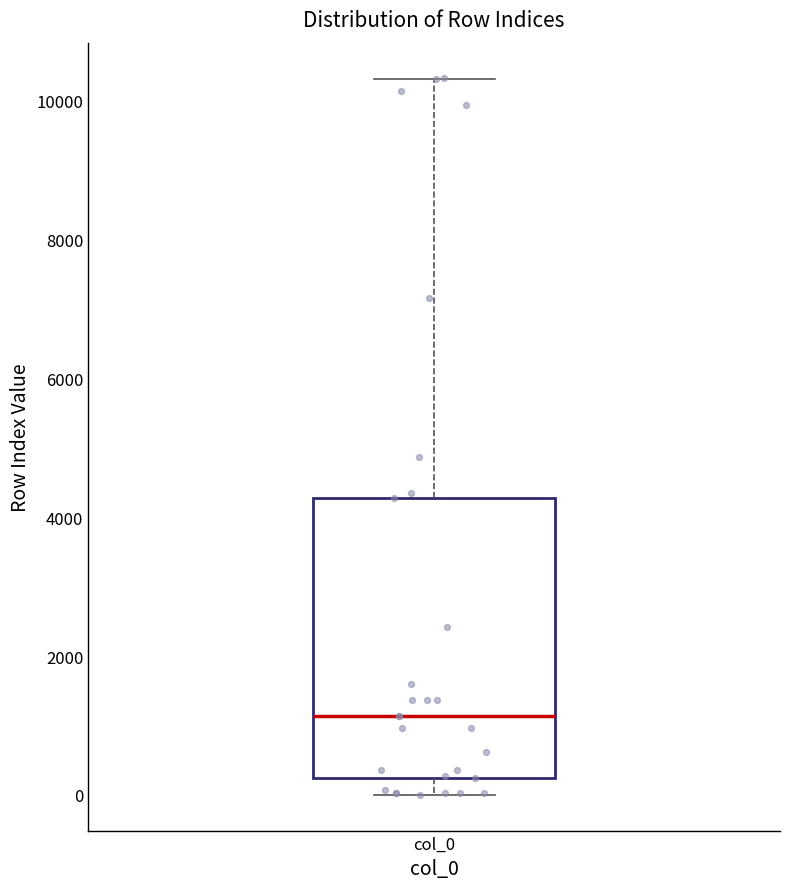

Read this box plot against the y-axis: the position of the median line, the range covered by the box, and the ends of both whiskers. The values are not printed on the chart, so give them approximately, as read against the axis.

median 1200, box 200 to 4200, whiskers 0 to 10400